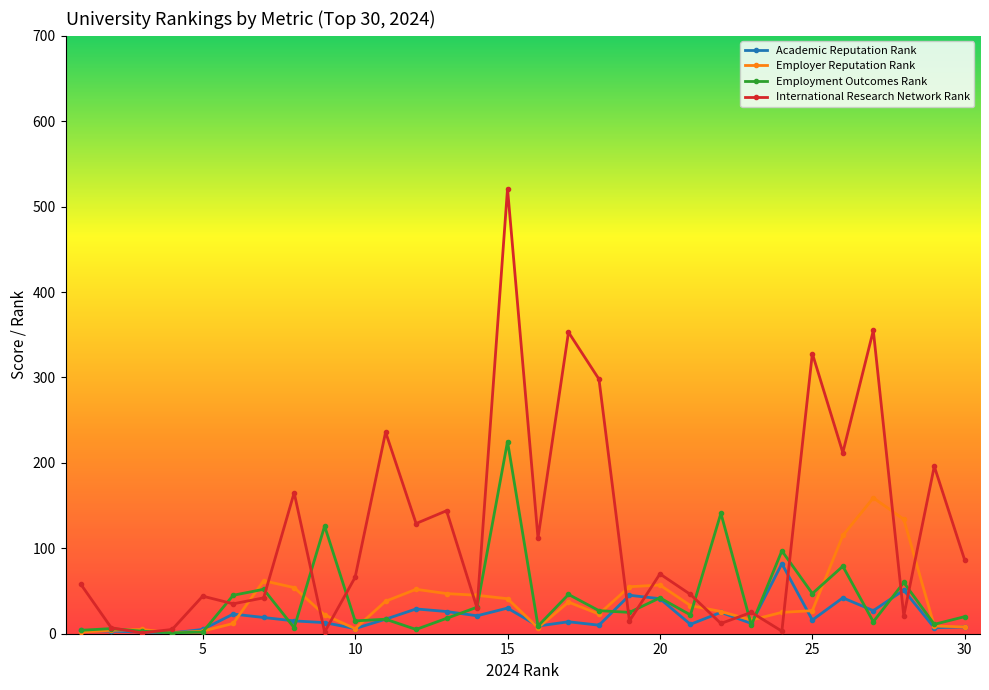

List the series in order of their peak value, highest first.

International Research Network Rank, Employment Outcomes Rank, Employer Reputation Rank, Academic Reputation Rank